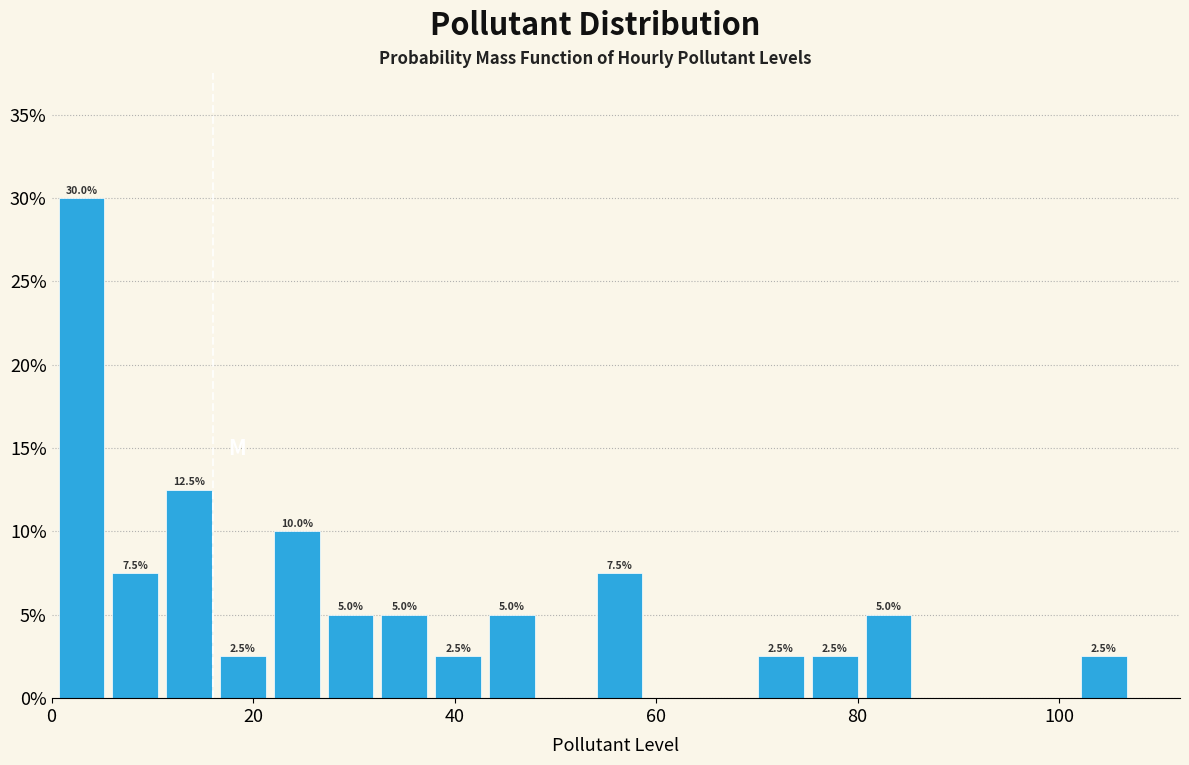

Read against the x-axis, roughly where is the centre of the tallest bar?

2